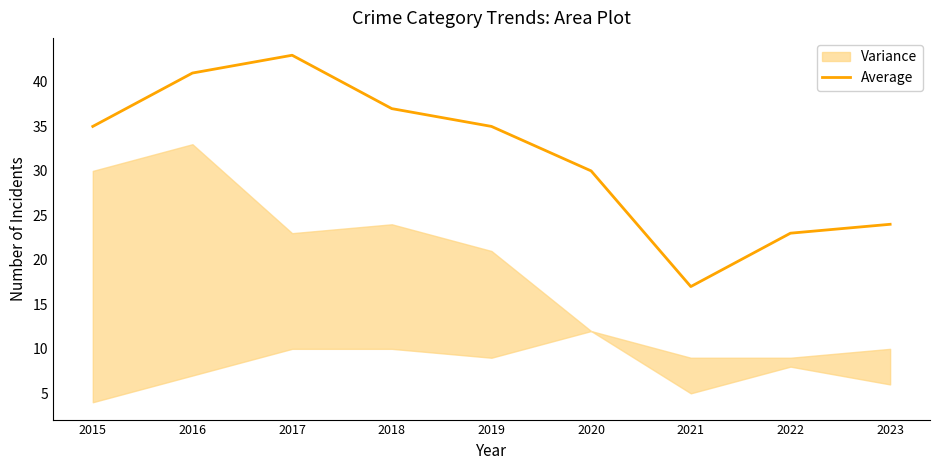

What is the ratio of the value at 2022 to the value at 2017?

0.5